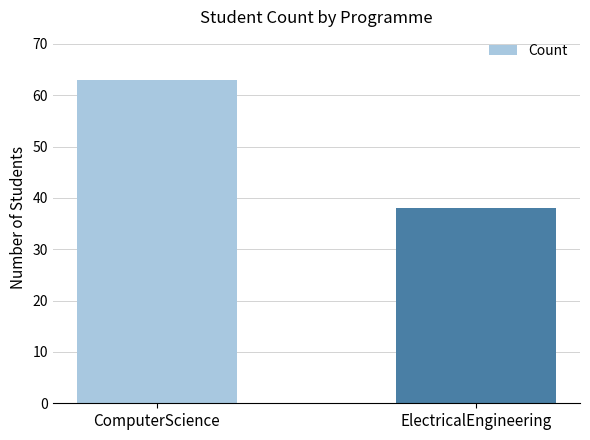

Reading left to right, transcribe all the data shown in this chart.

ComputerScience=63	ElectricalEngineering=38